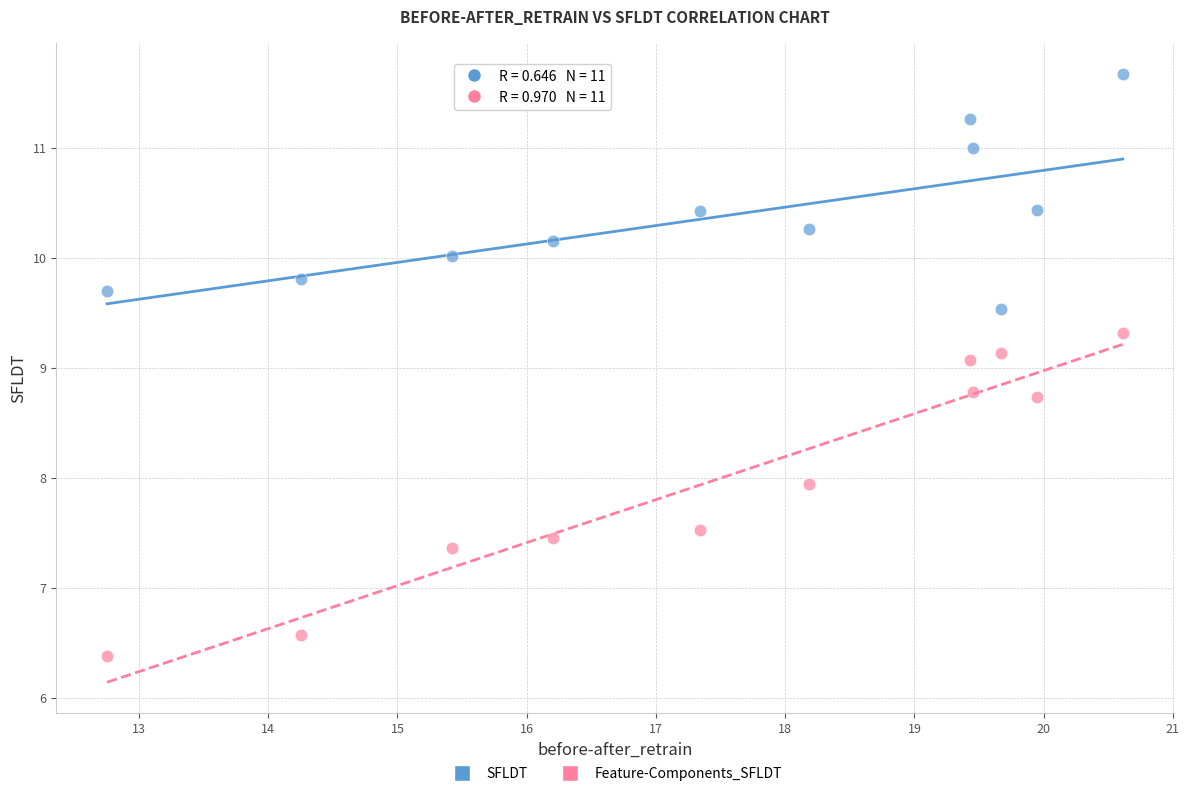

Which series reaches the minimum Y coordinate?

Feature-Components_SFLDT